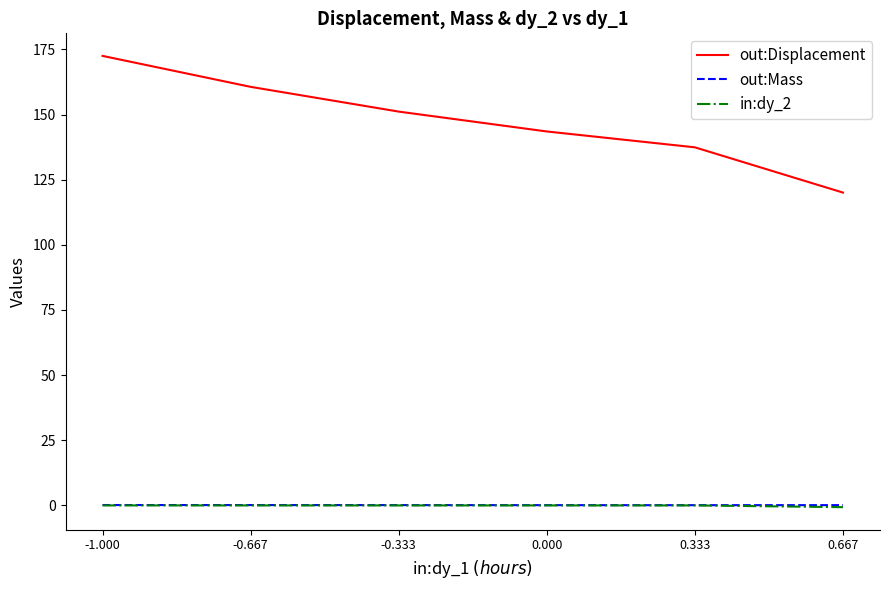

What is the difference between the maximum and minimum values in the out:Displacement series?

52.5